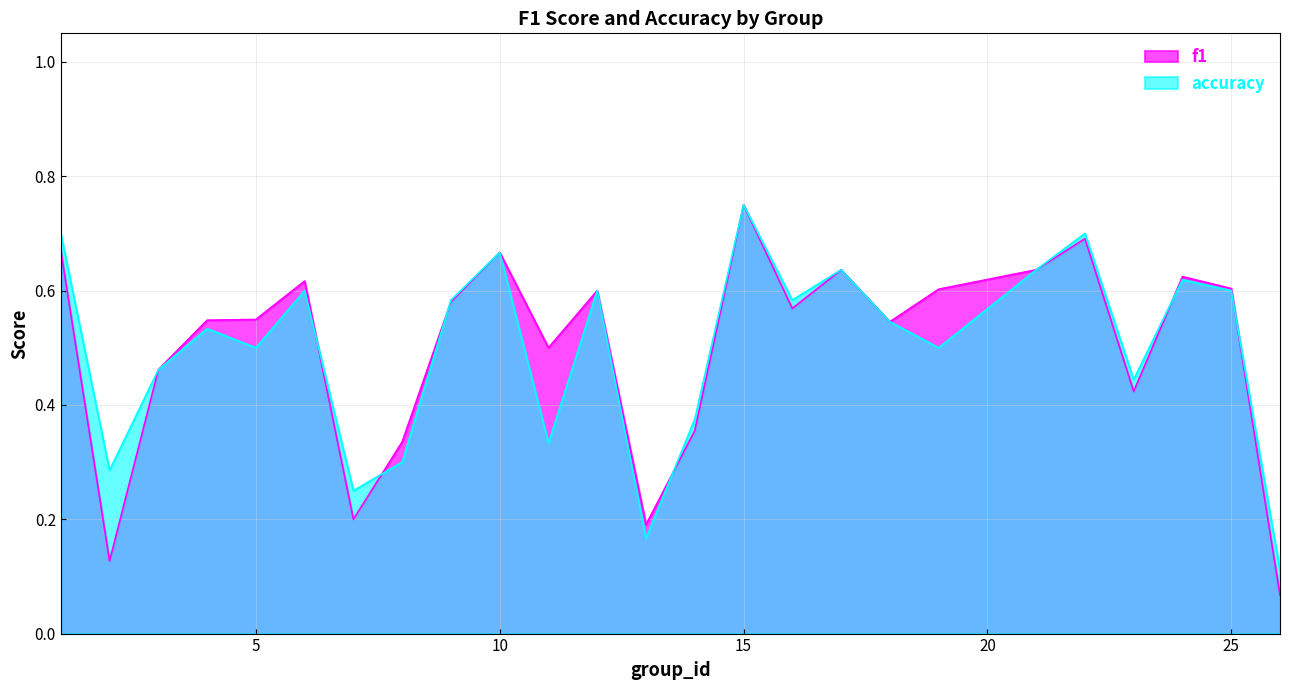

True or false: f1 has more than 1 interior local peaks.

True